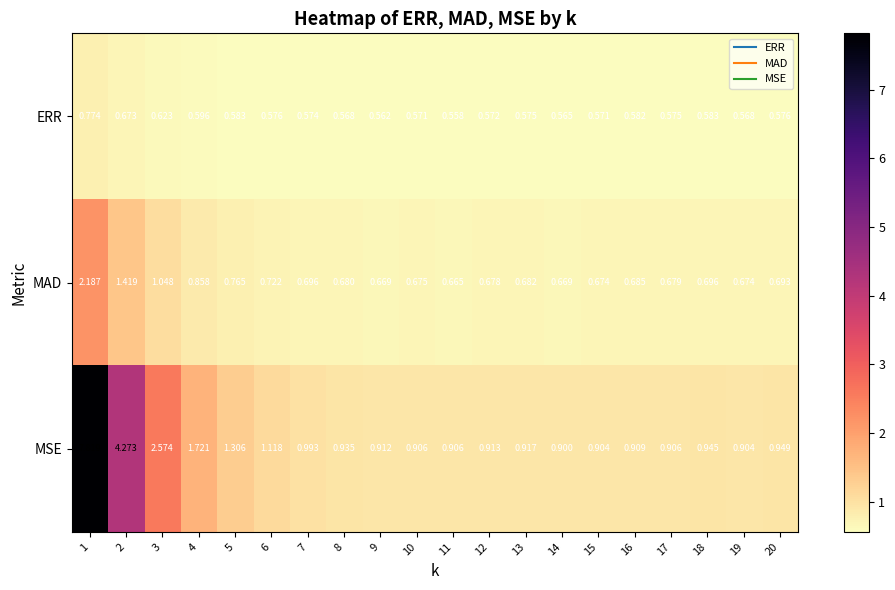

Which series has the largest total across all categories?

MSE